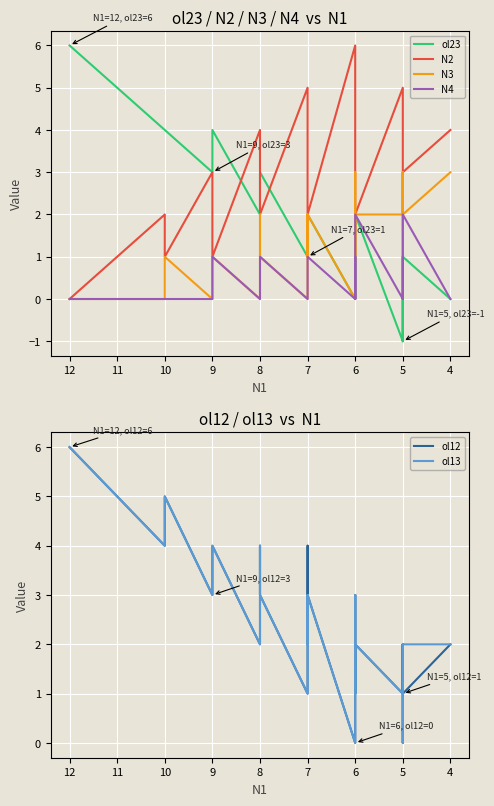

How many positive values does the N3 series have?

23